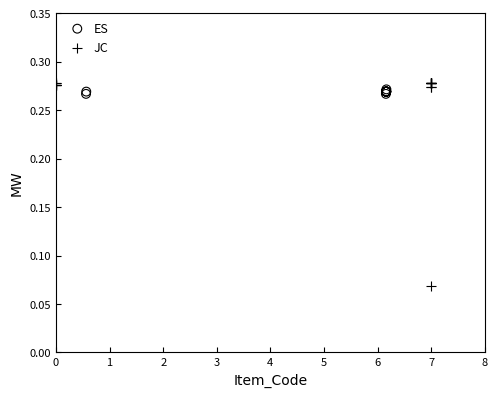

Which series reaches the maximum Y coordinate?

JC